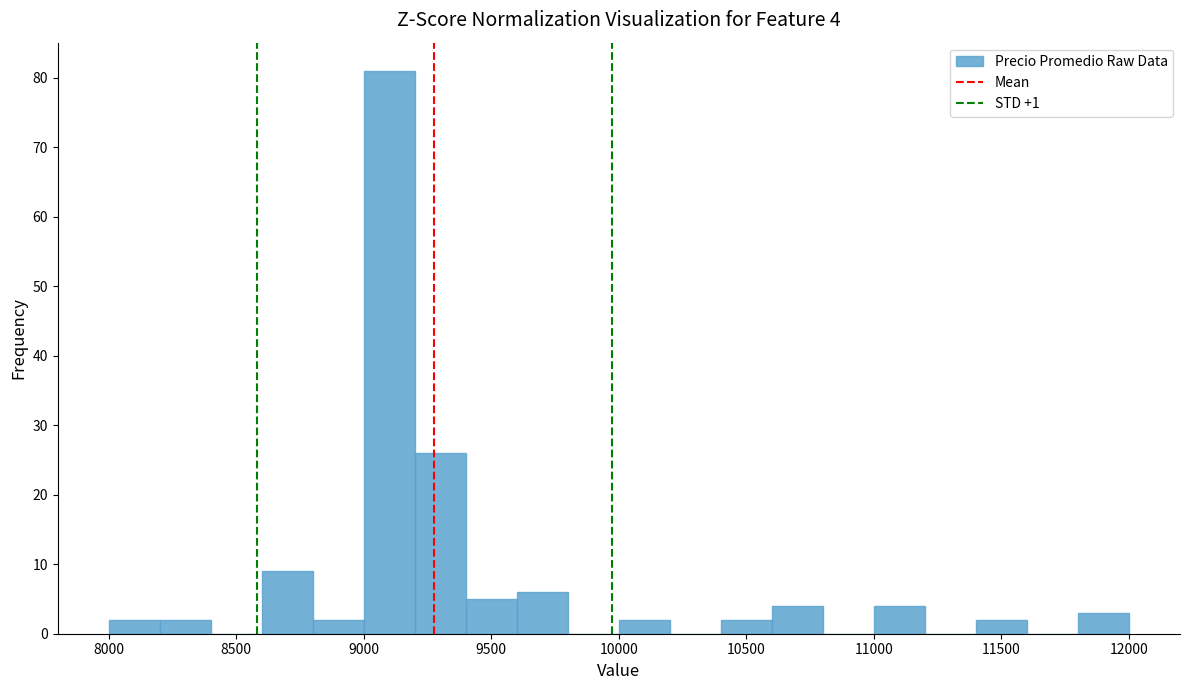

Which range on the x-axis has the tallest bar?

9000 to 9200